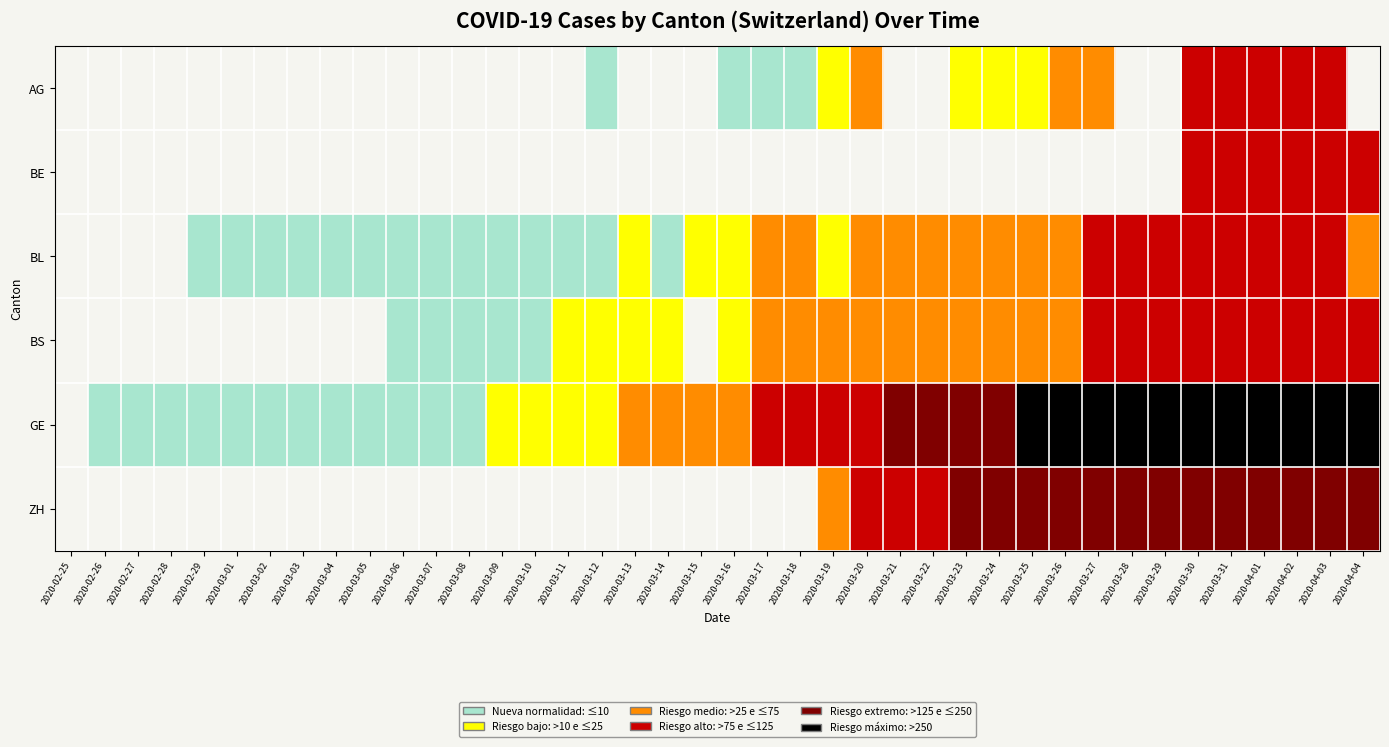

Read the AG value at 2020-04-02.

94.0